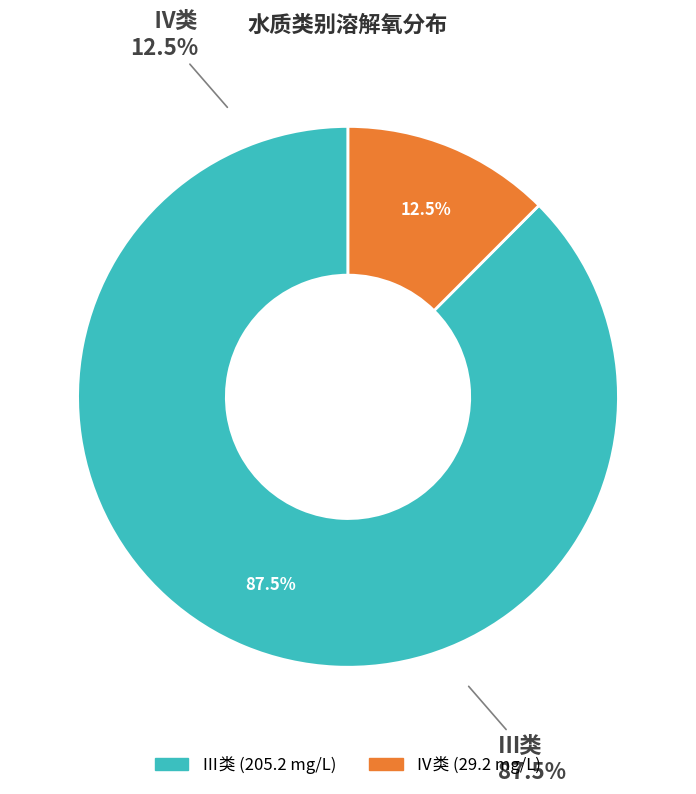

Does Ⅲ represent more than half of the total?

No